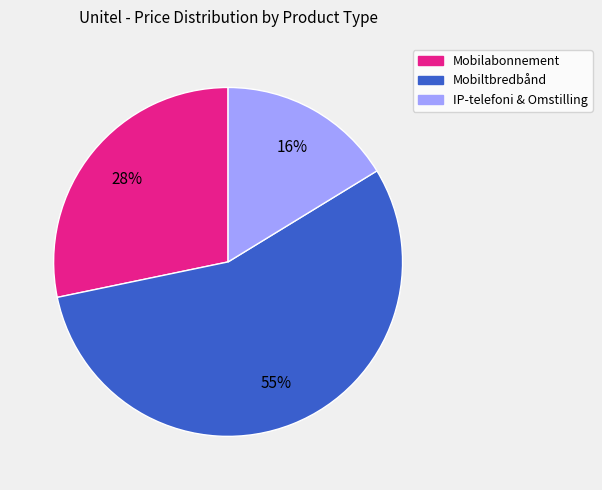

To the nearest percent, what is the difference between the largest and smallest slice percentages?

39%